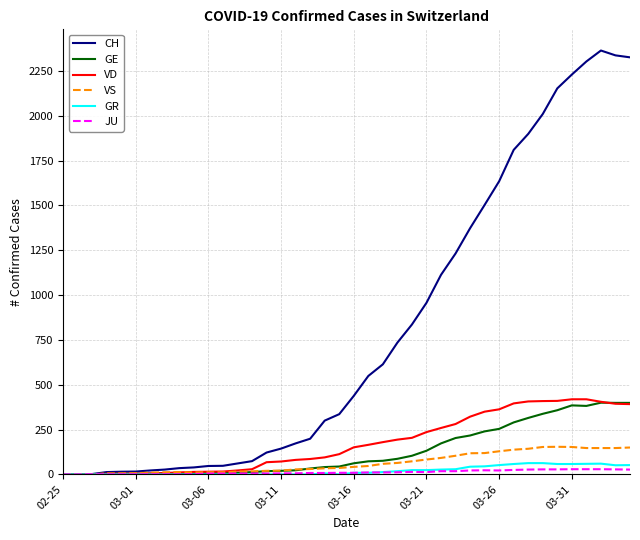

What is the maximum value for GR?

63